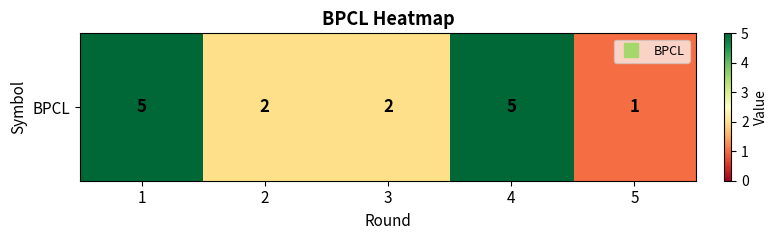

Which category has the lowest value across all series?

5